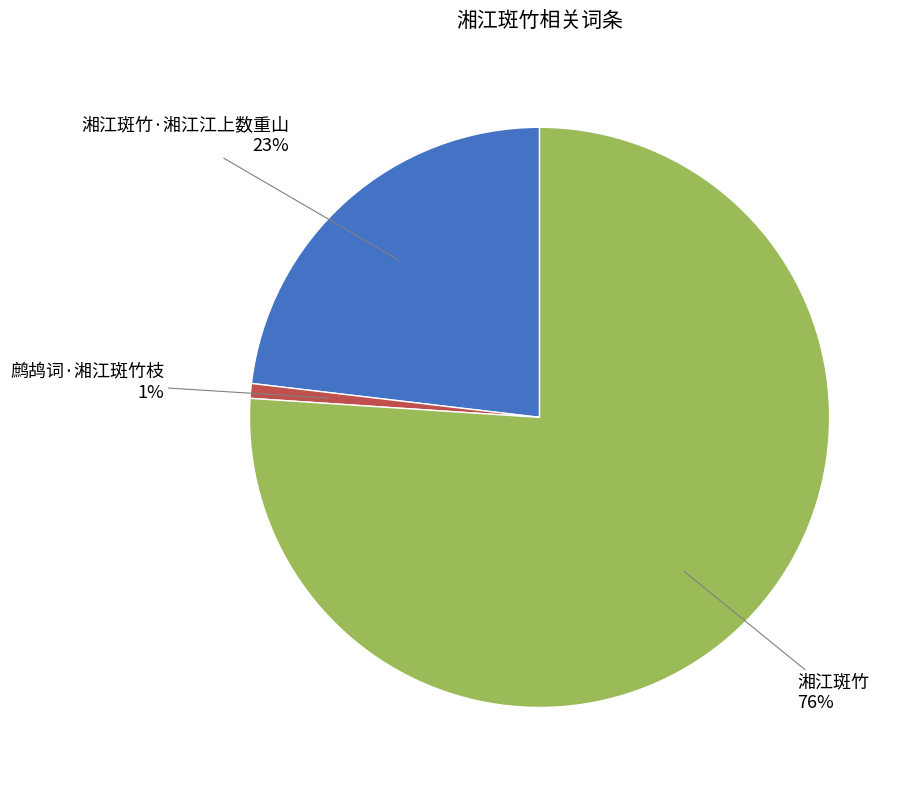

What is the majority slice?

湘江斑竹